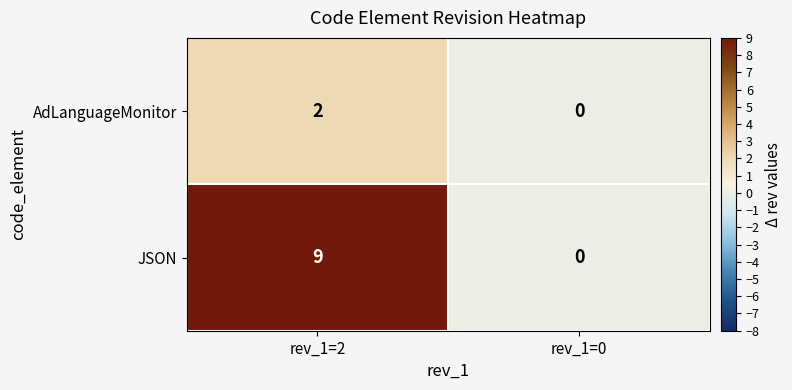

List the series in order of their overall mean, lowest first.

AdLanguageMonitor, JSON